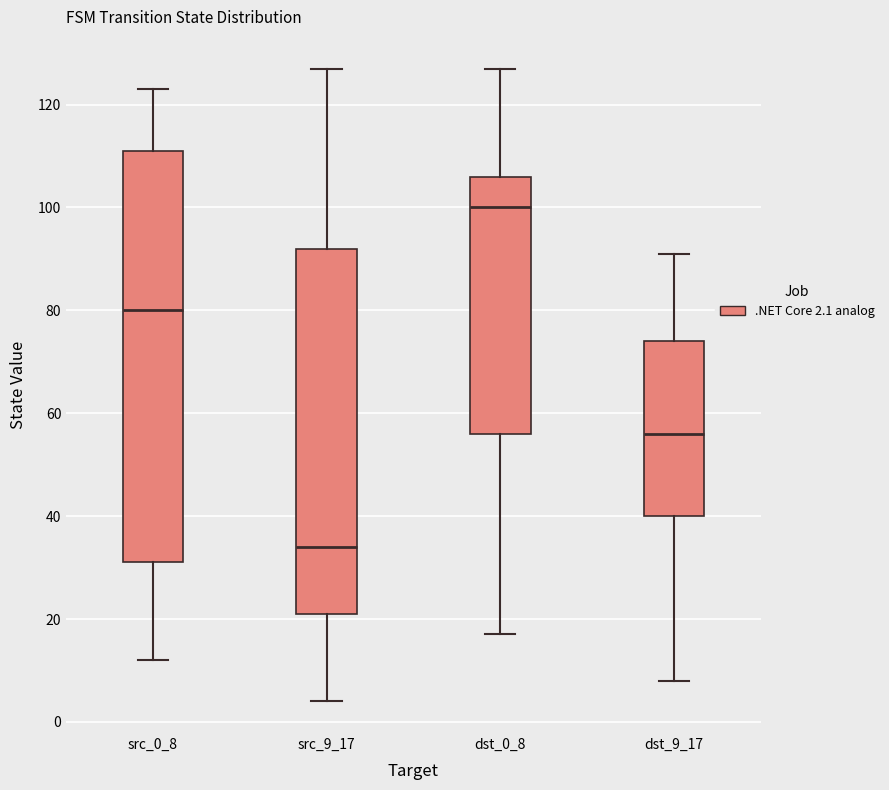

Which box is the tallest, from its lower edge to its upper edge?

src_0_8